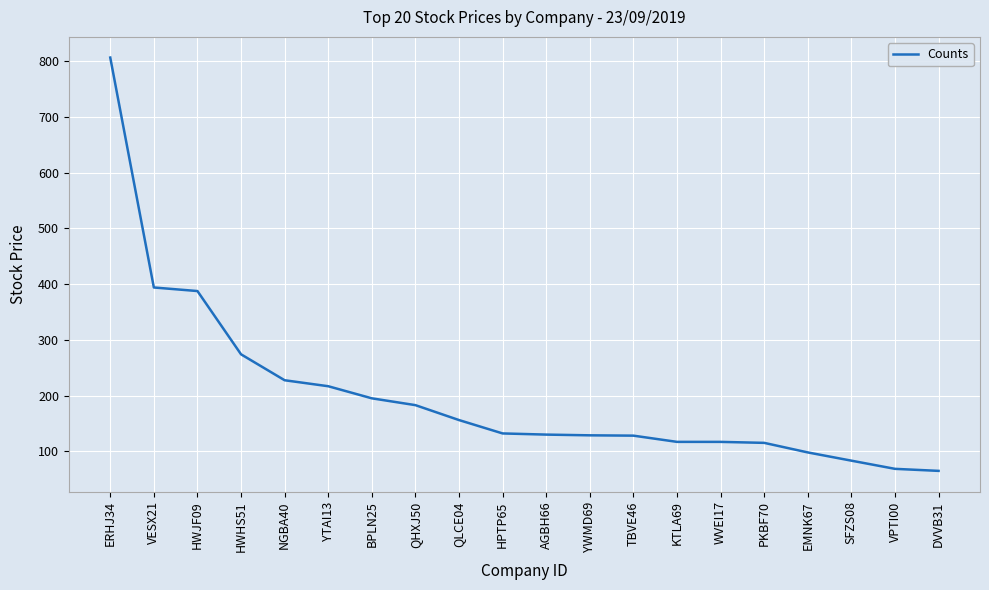

What position from the right is VESX21?

19